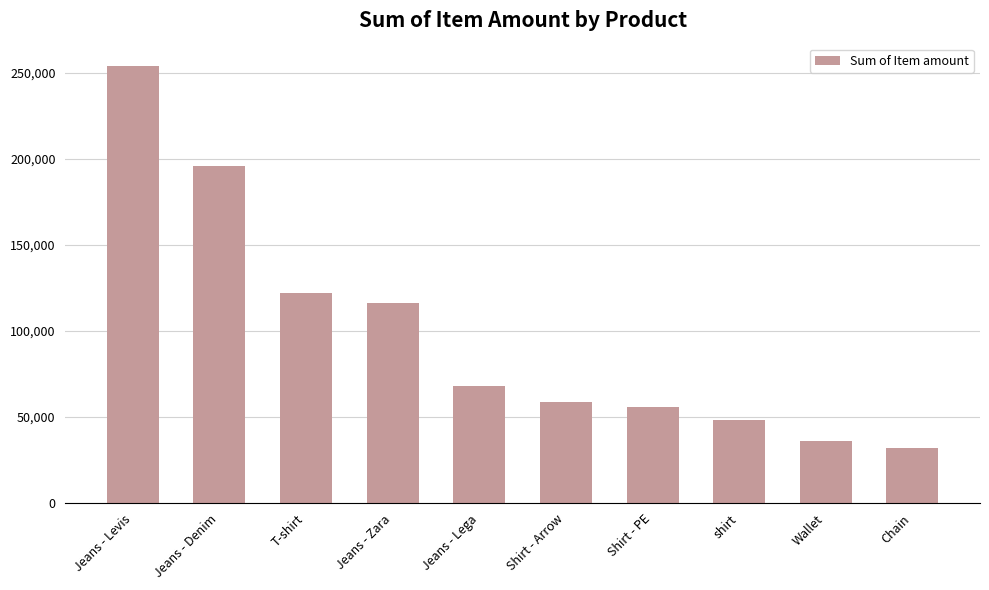

Between Jeans - Zara and Shirt - Arrow, which is larger?

Jeans - Zara